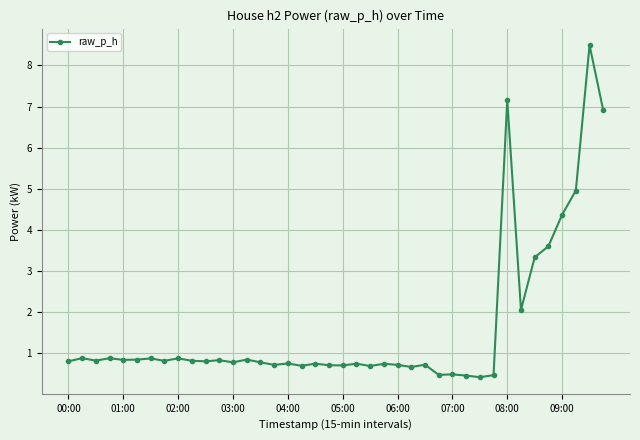

Does the chart display data point markers on the line(s)?

Yes